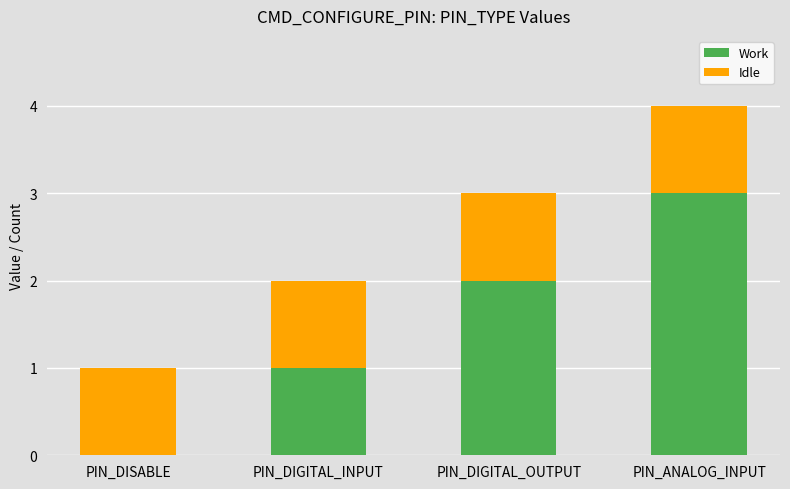

Count the number of categories in the chart.

4